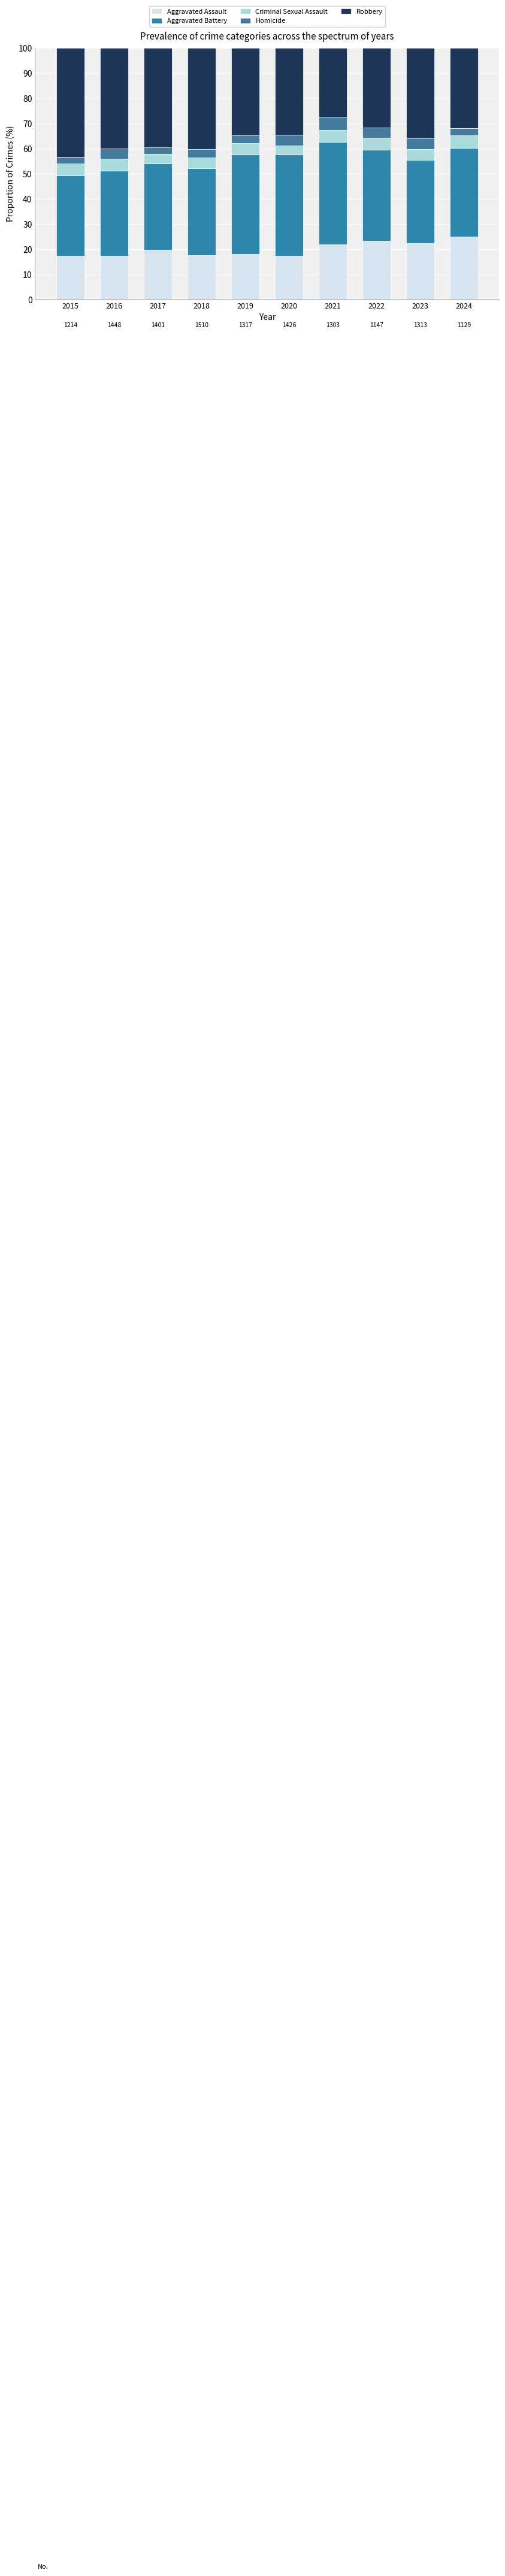

The Homicide series shows 2.6 at 2015. True or false?

True